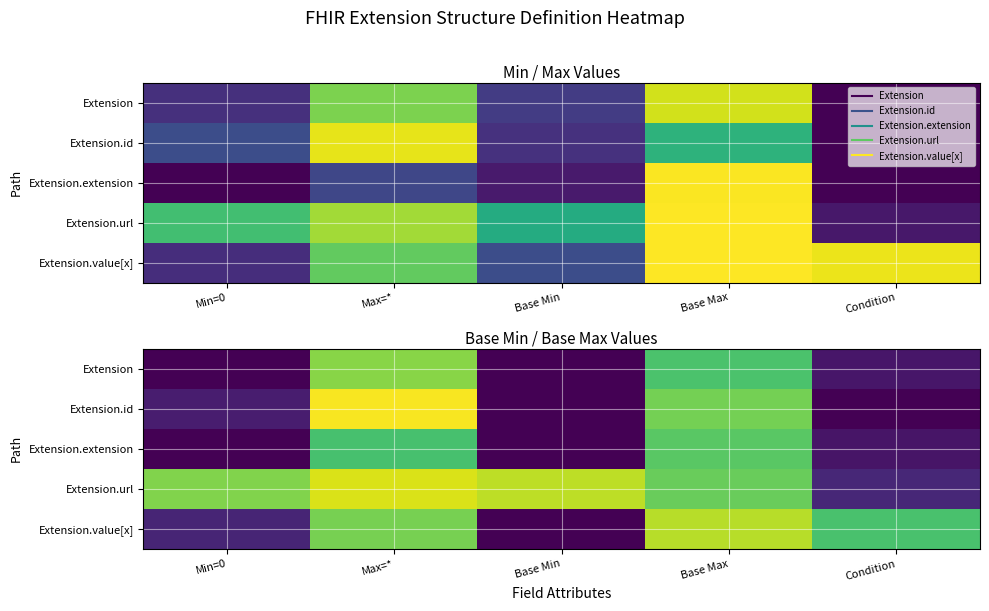

At how many categories does at least one series exceed 0?

5